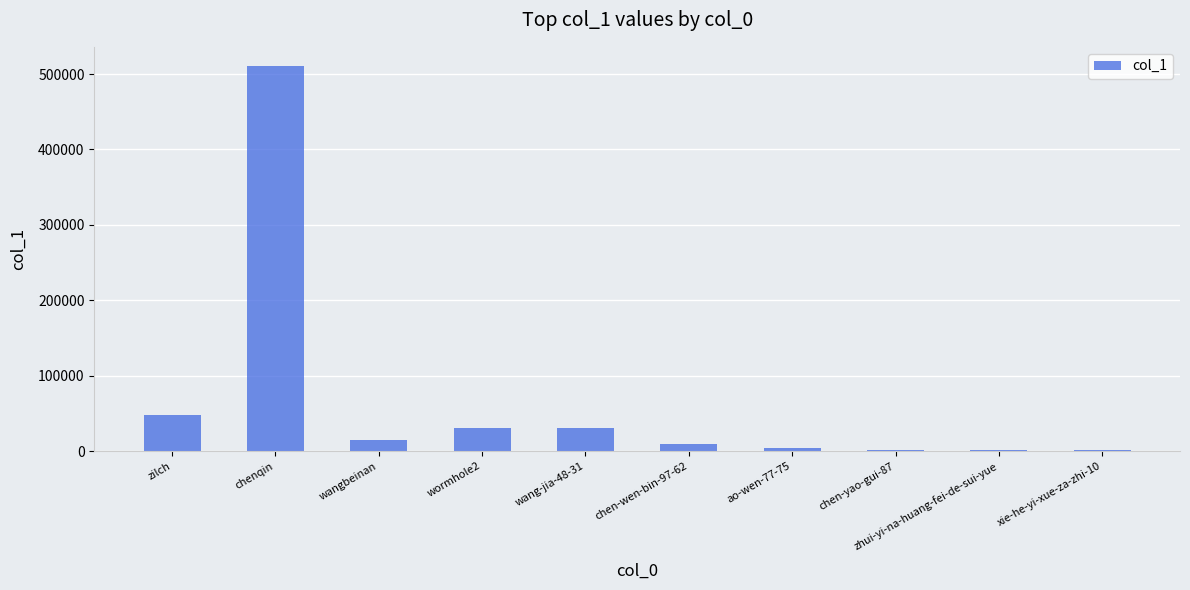

What is the greatest value displayed?

510512